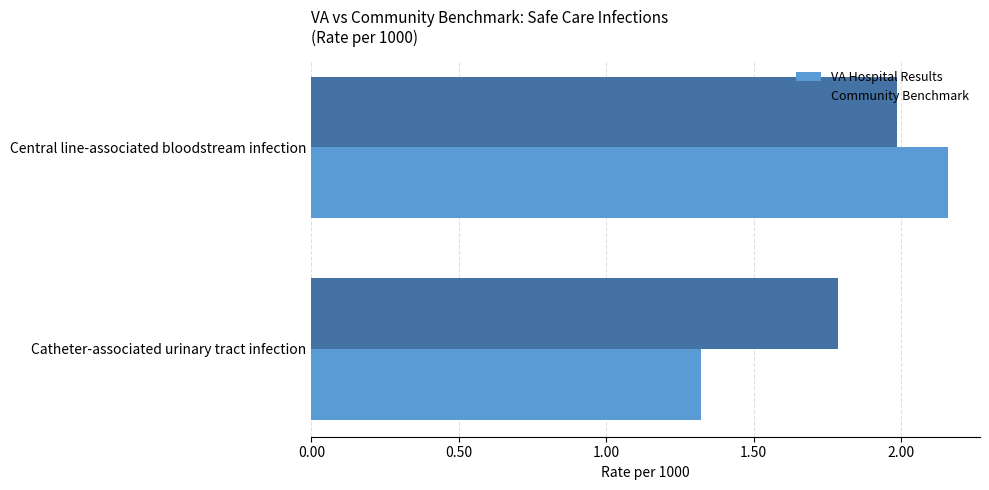

What is the minimum value for VA Hospital Results?

1.3